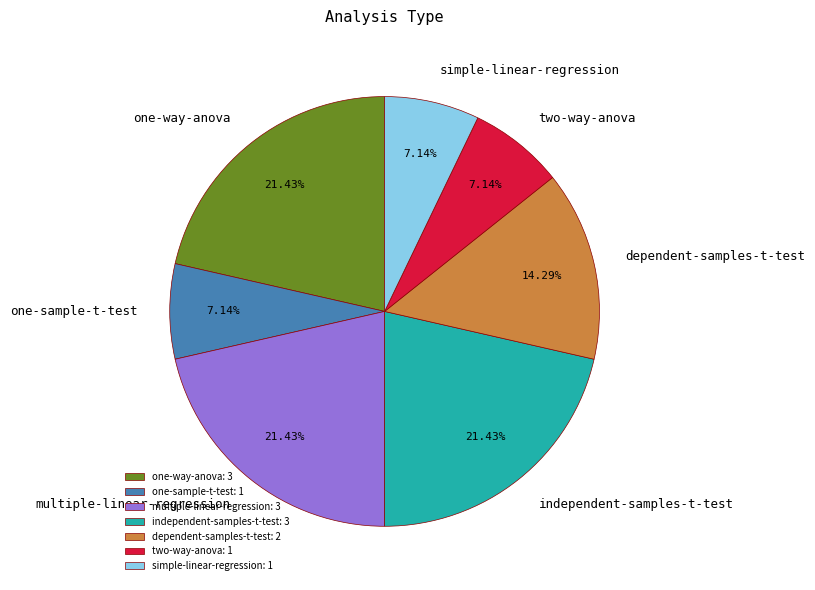

Combined, what portion of the pie is one-way-anova and two-way-anova?

28.6%